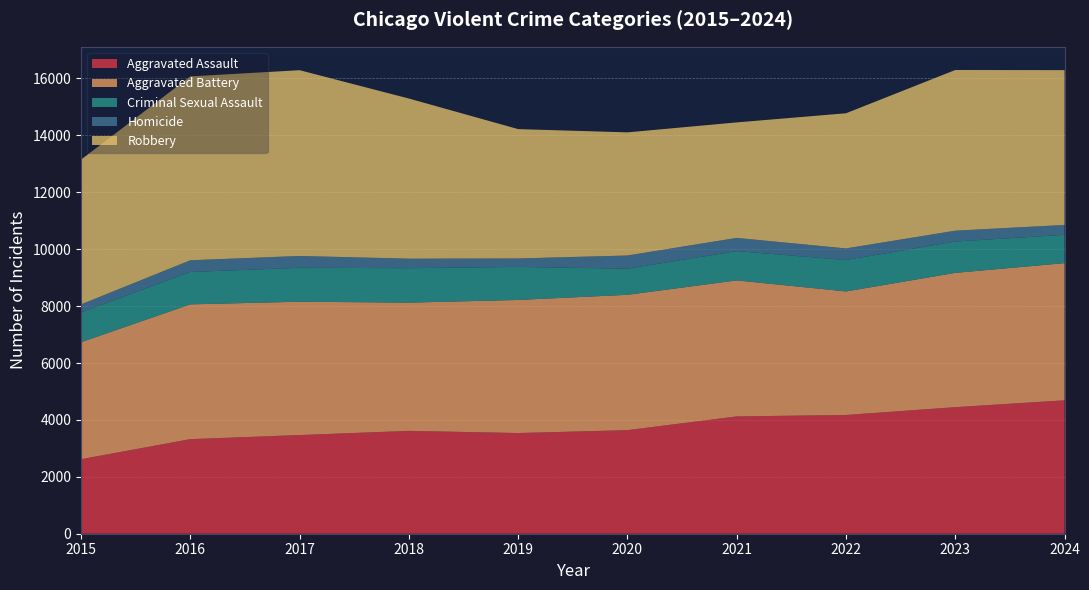

Reading left to right, what are all the values shown in this chart?

Aggravated Assault: 2015=2619	2016=3324	2017=3468	2018=3615	2019=3539	2020=3640	2021=4123	2022=4173	2023=4448	2024=4689
Aggravated Battery: 2015=4111	2016=4737	2017=4686	2018=4507	2019=4677	2020=4757	2021=4780	2022=4342	2023=4720	2024=4821
Criminal Sexual Assault: 2015=1052	2016=1137	2017=1193	2018=1210	2019=1161	2020=918	2021=1029	2022=1105	2023=1101	2024=995
Homicide: 2015=278	2016=413	2017=415	2018=335	2019=297	2020=463	2021=465	2022=407	2023=382	2024=347
Robbery: 2015=5087	2016=6461	2017=6529	2018=5628	2019=4546	2020=4328	2021=4059	2022=4750	2023=5647	2024=5441